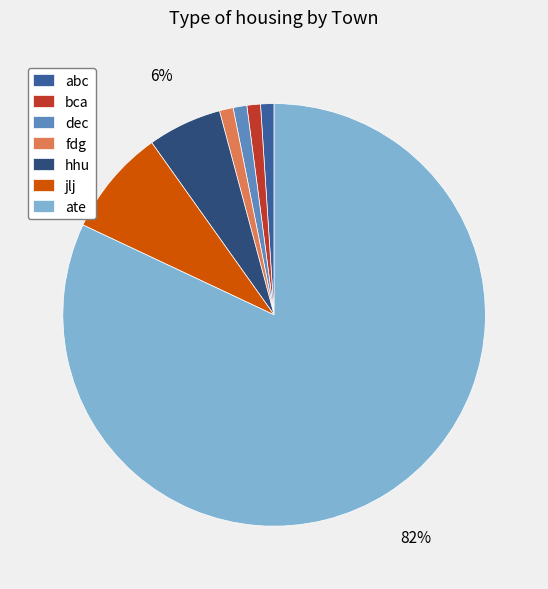

Does ate represent more than half of the total?

Yes